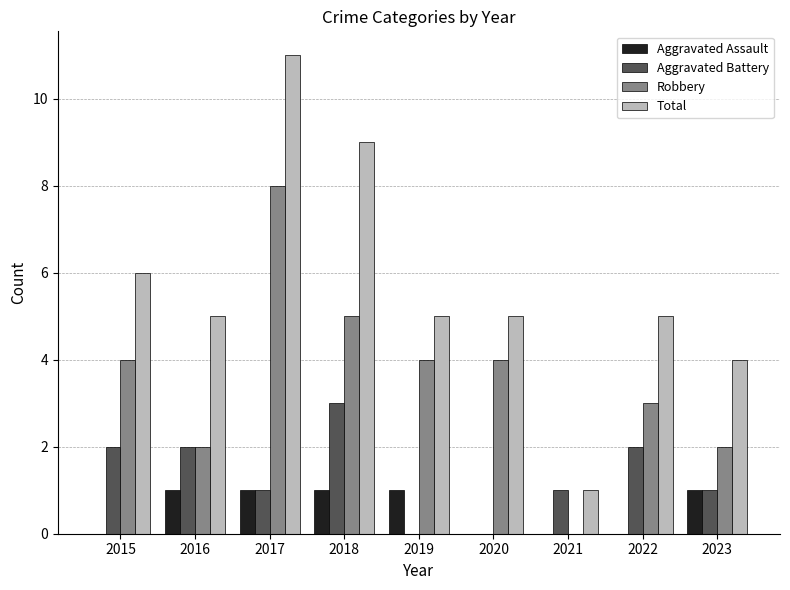

True or false: Aggravated Battery has a value of 0 at 2023.

False